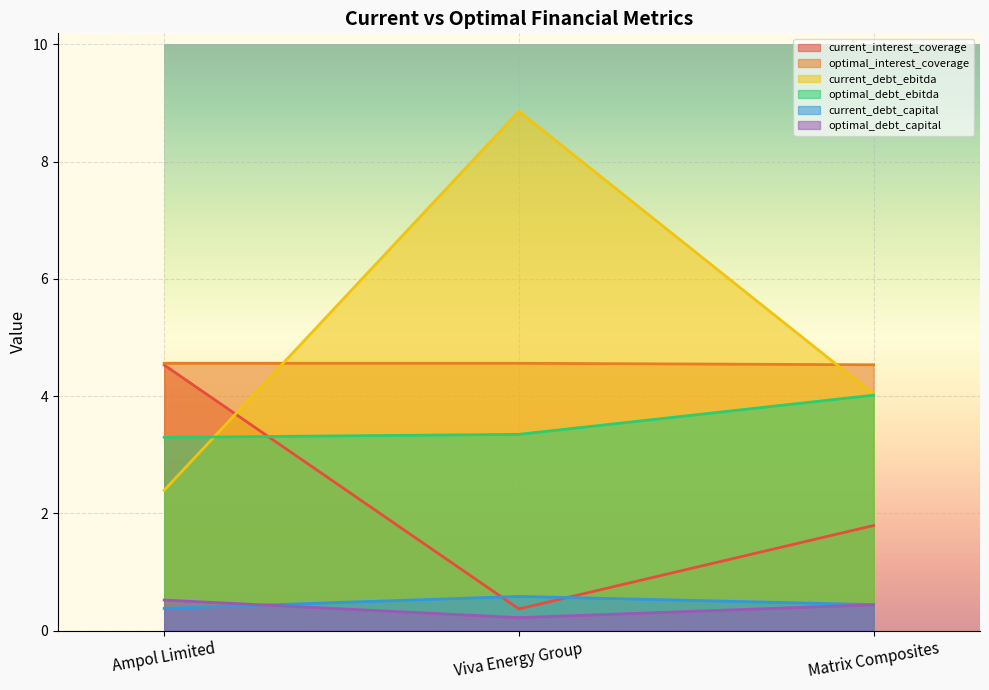

What is the label of the 1st point from the right?

Matrix Composites